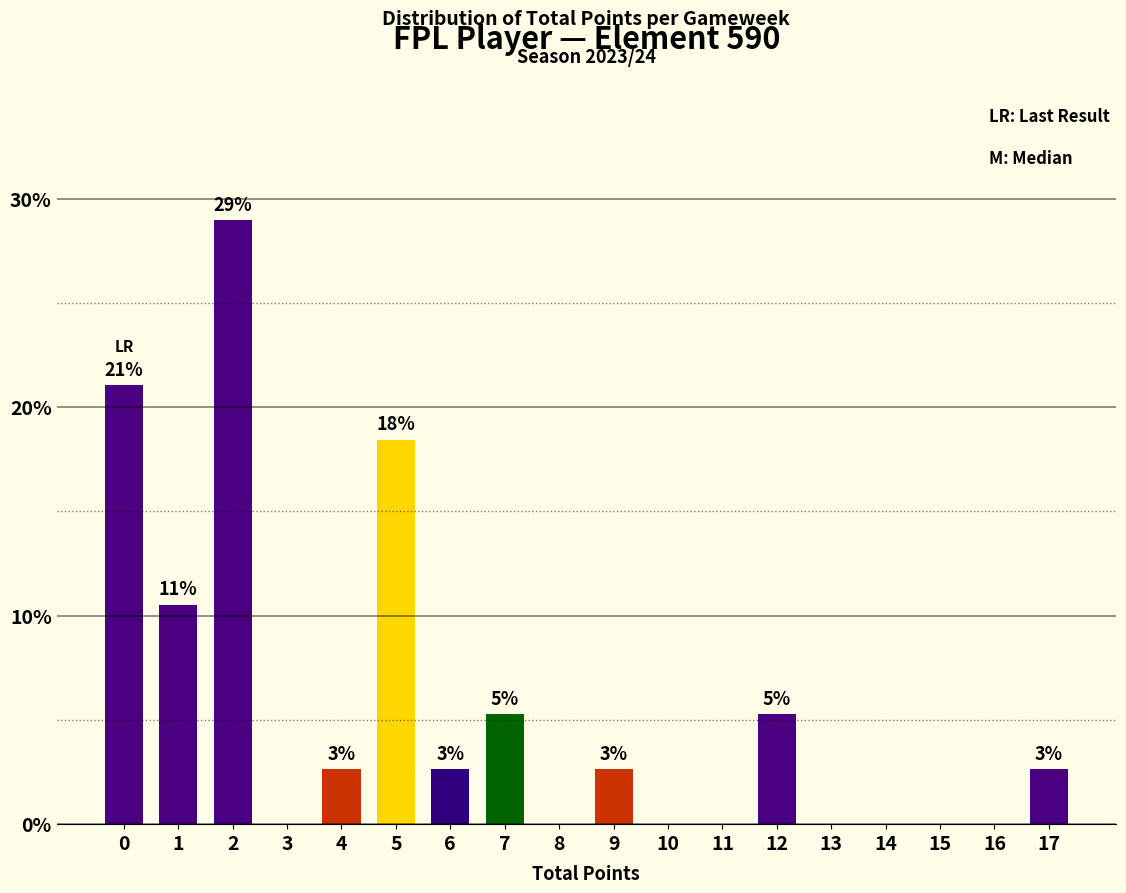

List the labels in order of value, smallest first.

3, 8, 10, 11, 13, 14, 15, 16, 4, 6, 9, 17, 7, 12, 1, 5, 0, 2